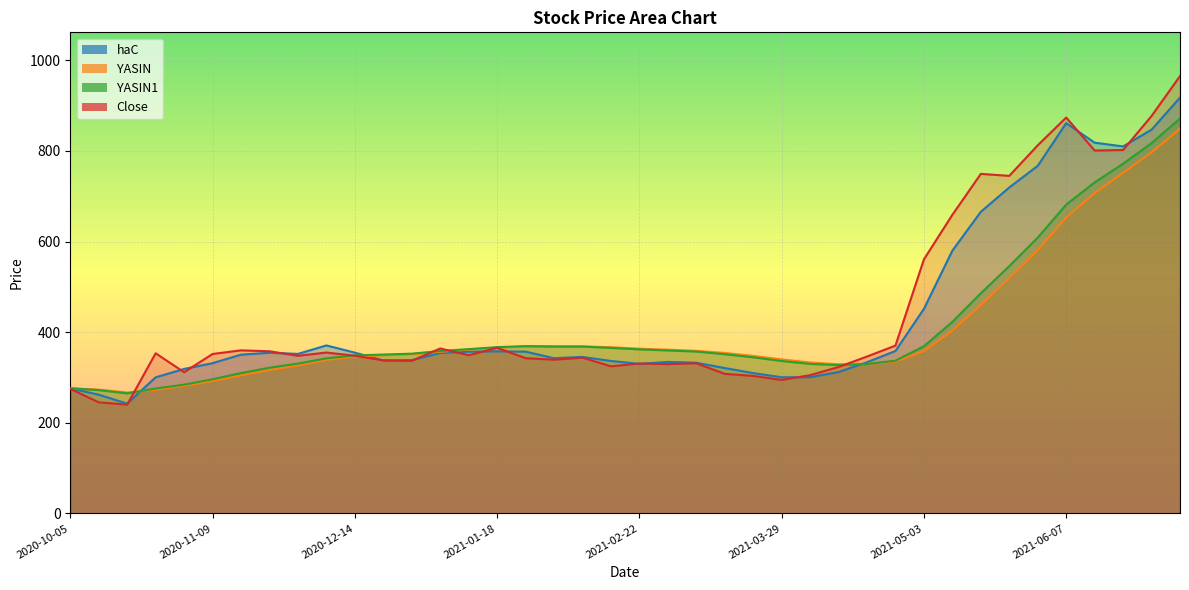

What is the average value of the YASIN1 series?

408.0